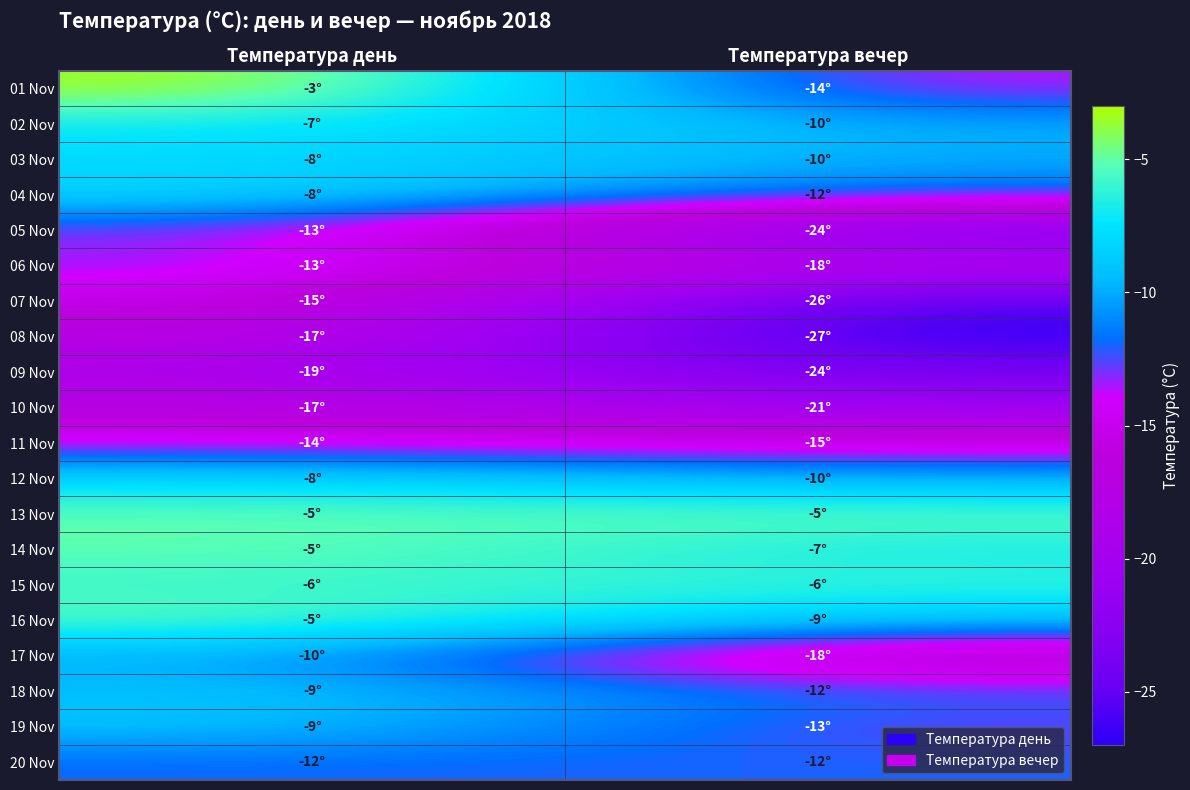

What is the total value across all series at Температура вечер?

-293